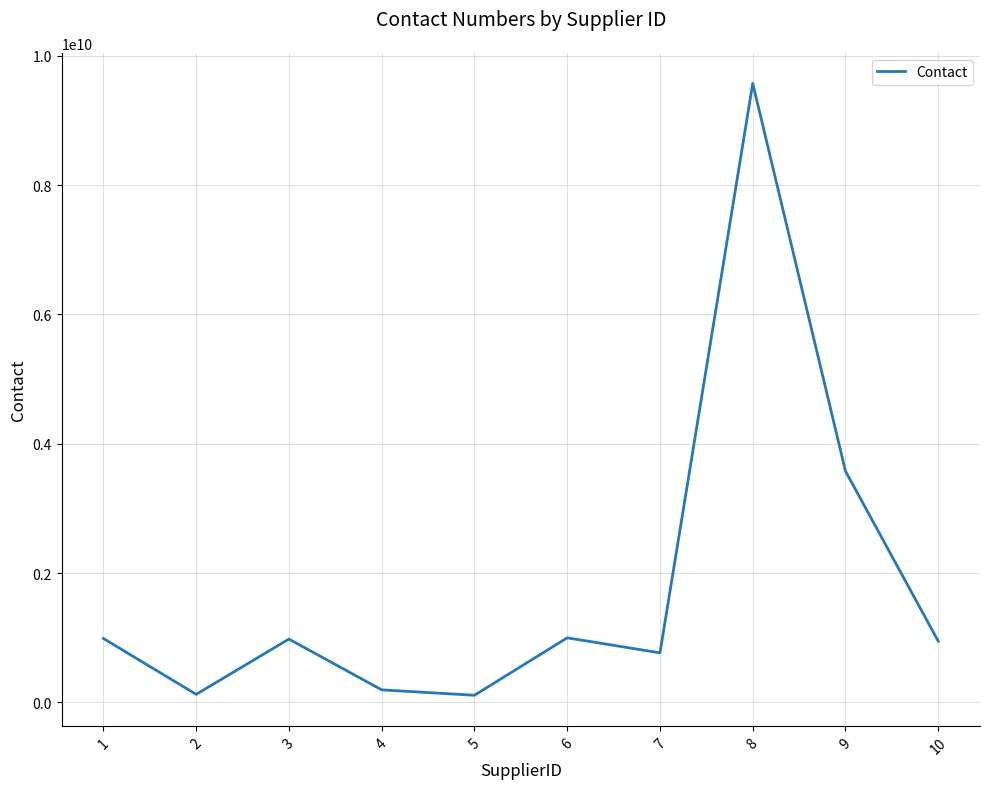

How many interior local valleys (lower than both neighbors) does the data have?

3